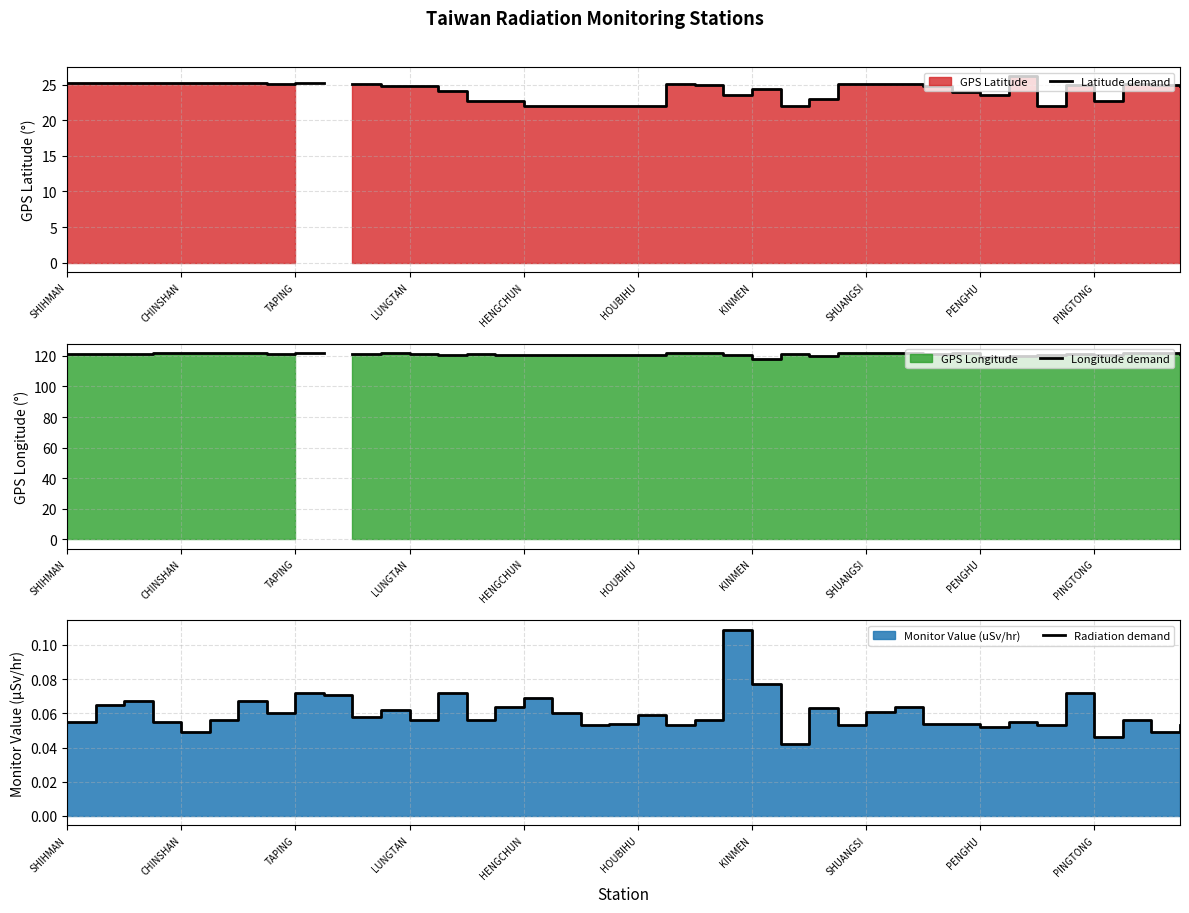

True or false: Longitude demand and Latitude demand cross at least once.

False